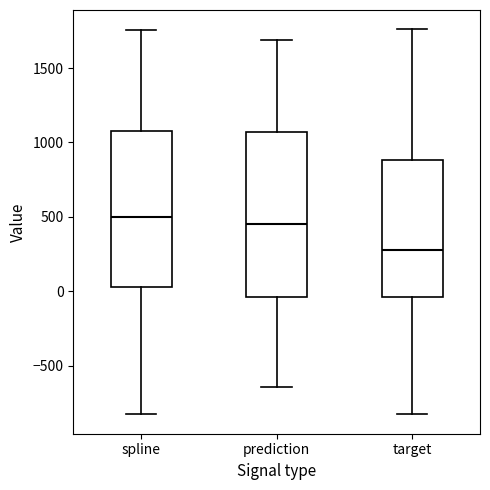

Reading left to right, transcribe this box plot: for each box, give where its median line is, the range the box spans, and where its two whiskers end, as read against the y-axis. The values are not printed on the chart, so give them approximately, as read against the axis.

spline: median 500, box 50 to 1100, whiskers -850 to 1750
prediction: median 450, box -50 to 1050, whiskers -650 to 1700
target: median 300, box -50 to 900, whiskers -850 to 1750